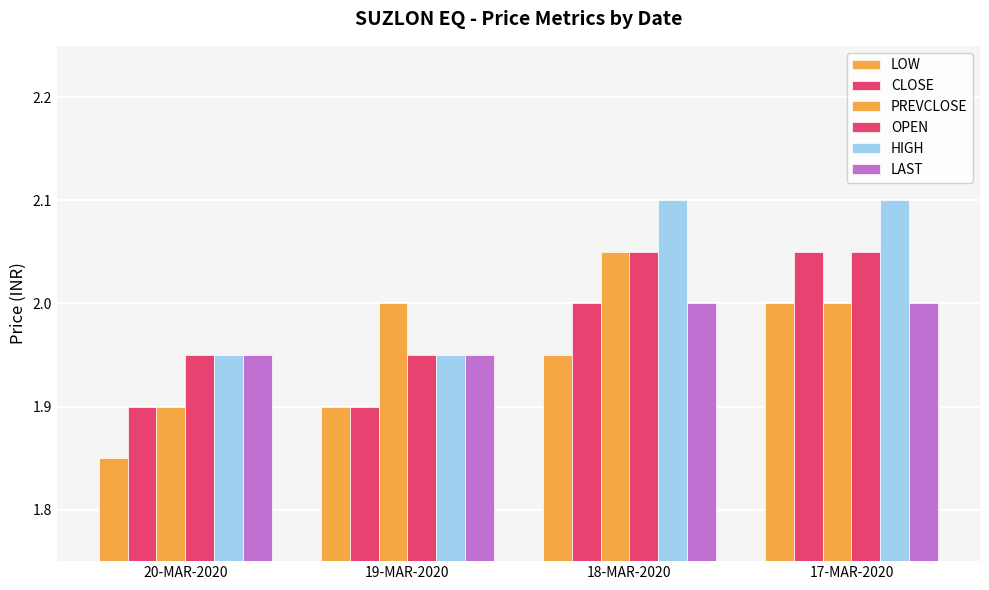

At which label is OPEN closest to 2?

18-MAR-2020